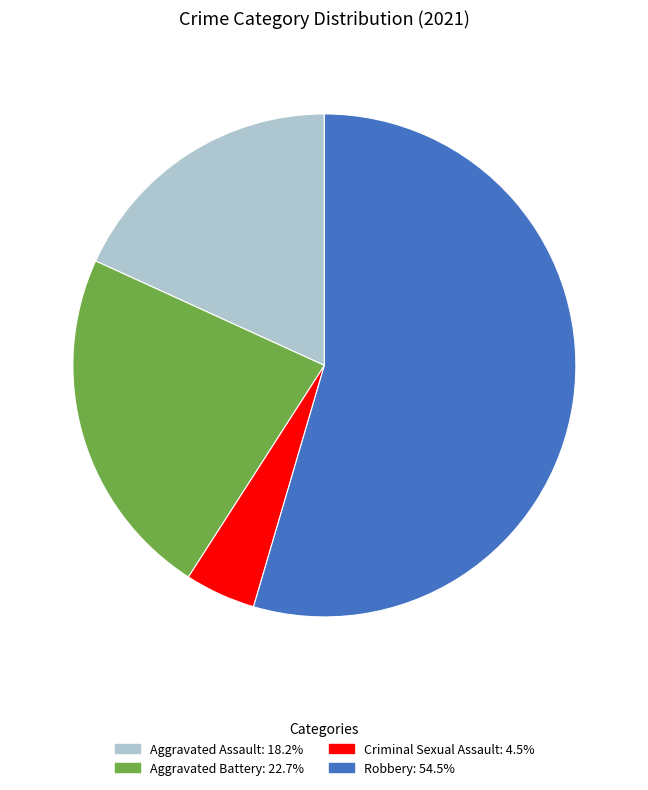

Which category has the biggest portion of the pie?

Robbery